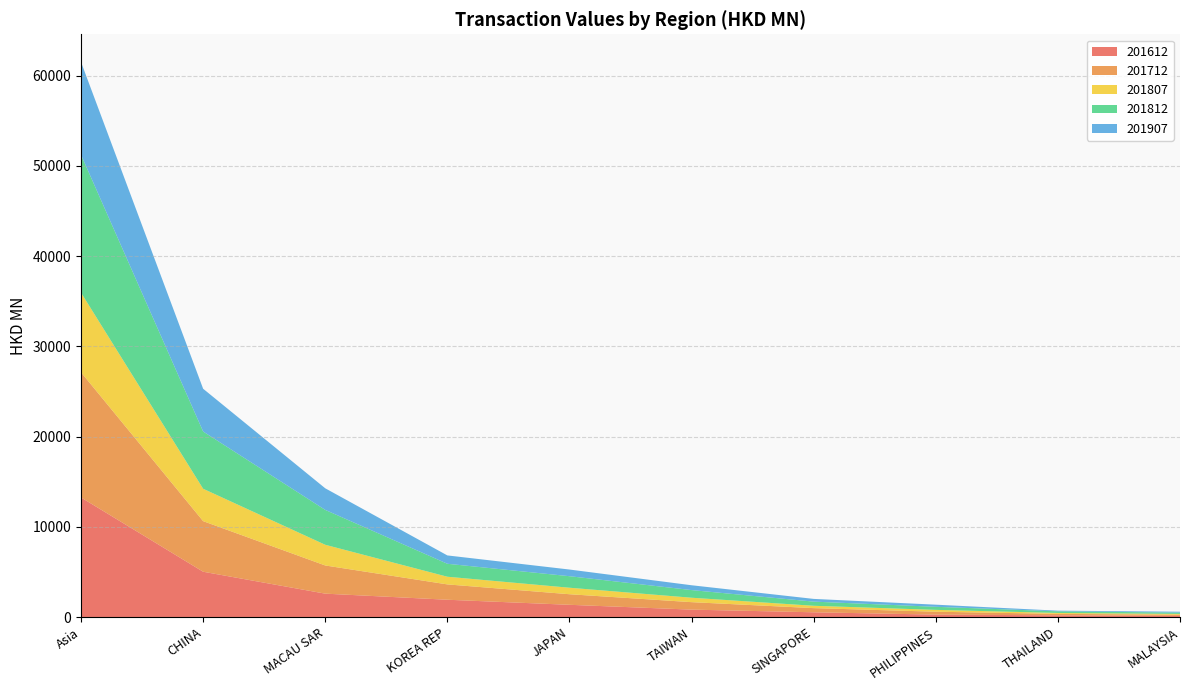

Reading right to left, extract all data points from this chart.

201612: 130.5	198.4	278.0	535.5	829.4	1364.5	1925.6	2600.4	5028.4	13256.5
201712: 140.4	160.6	320.9	459.7	827.8	1171.0	1699.7	3121.5	5604.4	13869.0
201807: 82.5	101.3	204.0	260.8	490.6	721.3	849.7	2293.5	3588.7	8820.7
201812: 144.5	180.7	339.3	459.9	847.0	1275.7	1435.2	3862.3	6341.4	15274.7
201907: 101.8	73.4	235.8	302.1	535.7	739.7	925.5	2394.7	4739.6	10279.6